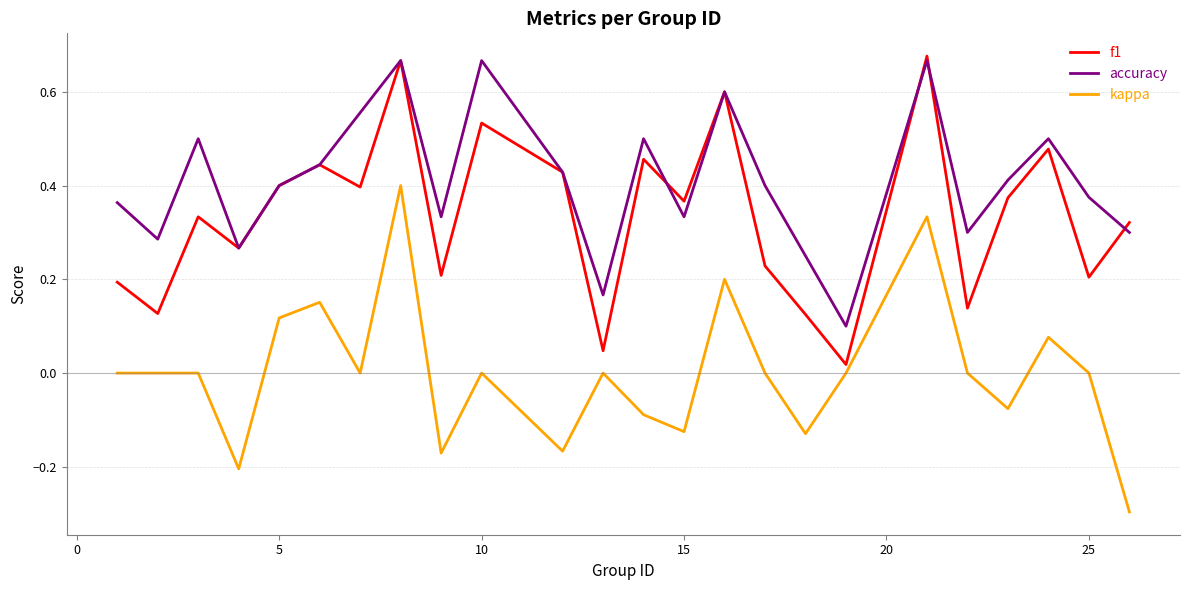

Which series has the largest total across all categories?

accuracy